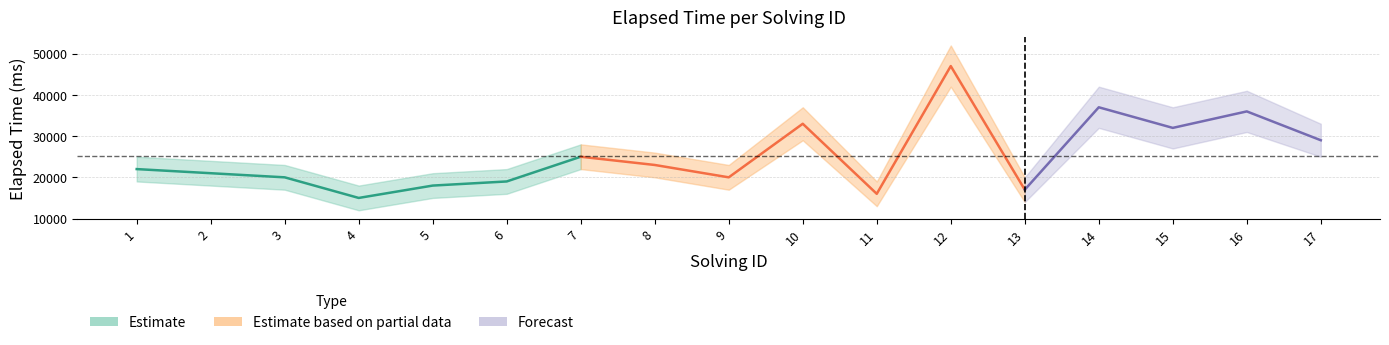

In elapsed_upper, how many points are lower than both neighbors (excluding endpoints)?

5